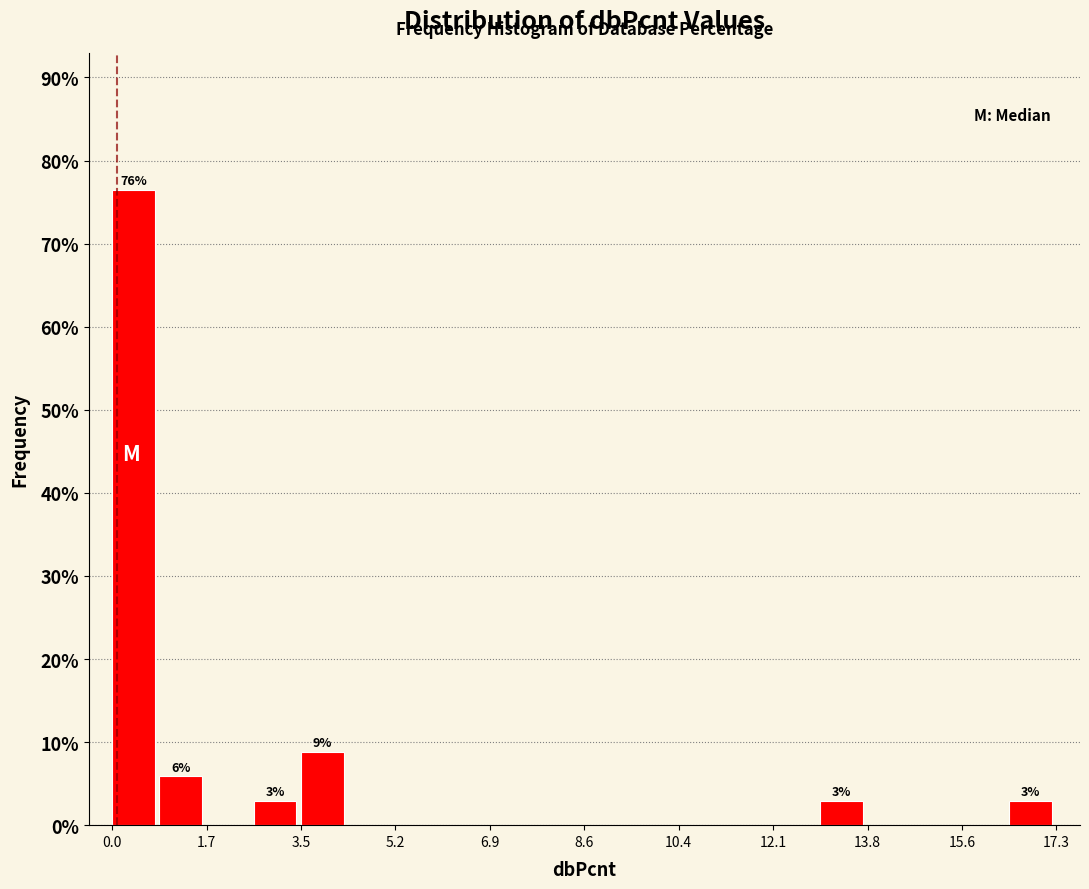

Over which range of the x-axis is the bar tallest?

0.0 to 0.8